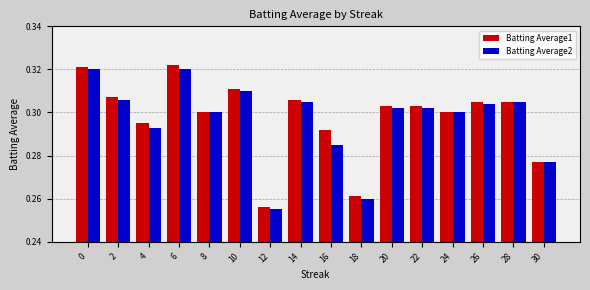

Rank the series at 0 from lowest to highest value.

Batting Average2, Batting Average1